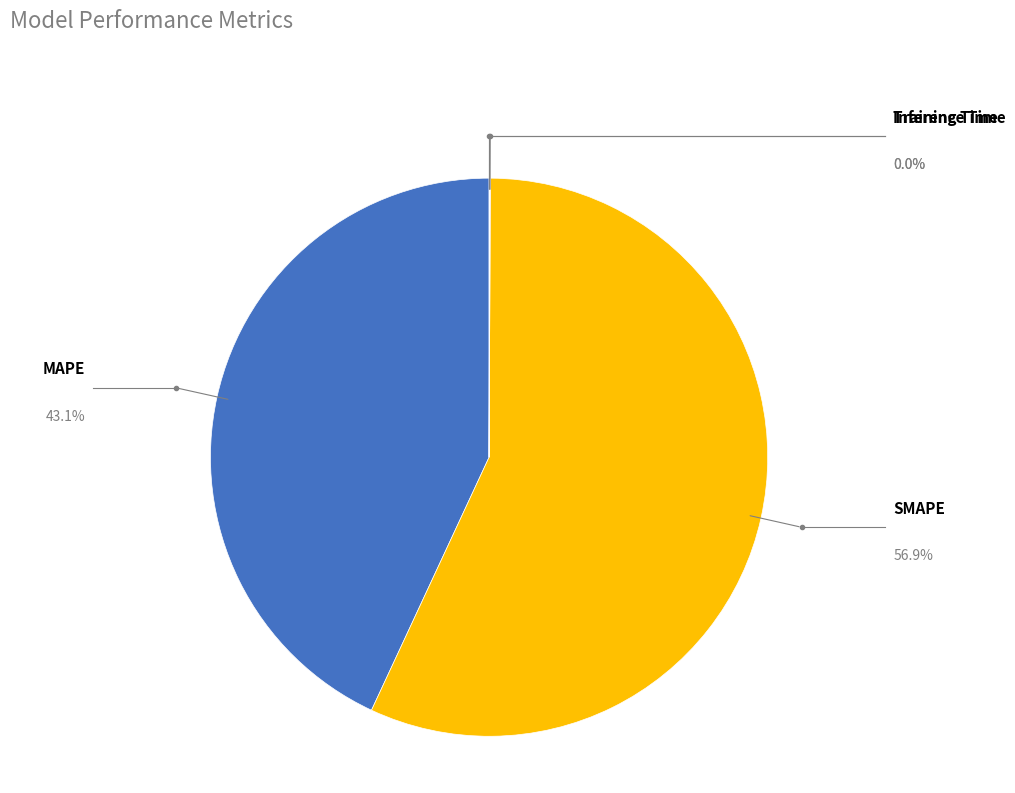

To the nearest percent, what percentage of the pie is MAPE?

43%